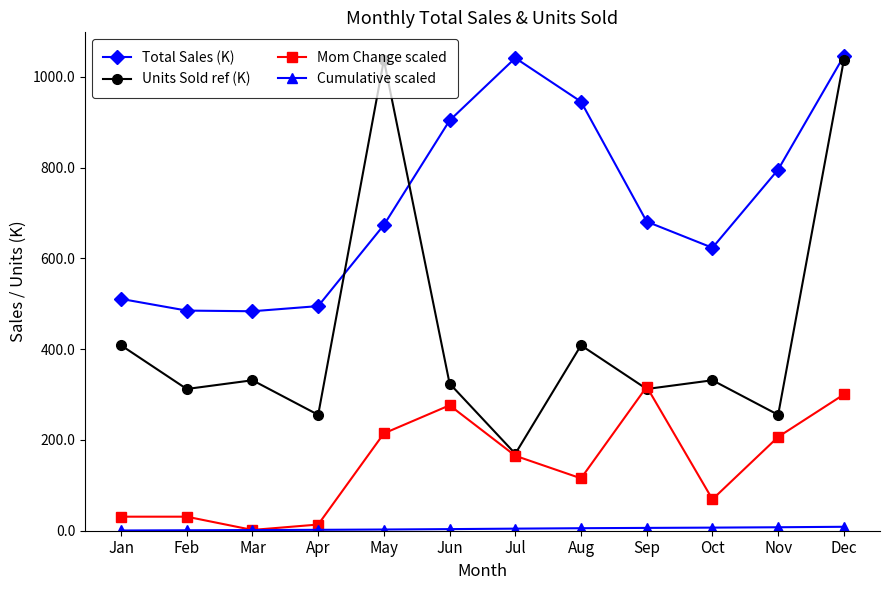

The Units Sold ref (K) series shows 312.2 at Feb. True or false?

True